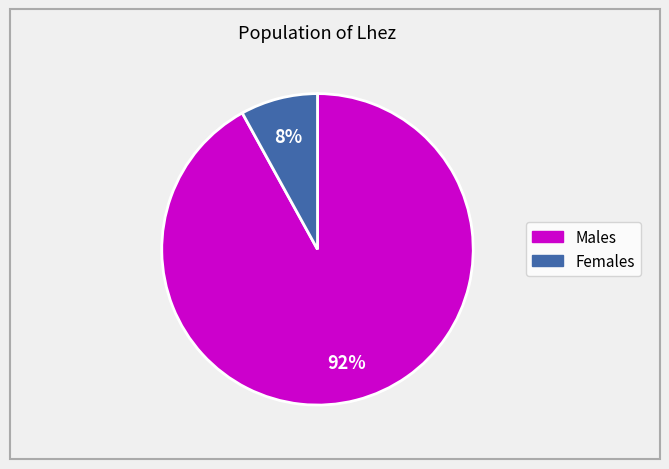

Which slice is the smallest?

Females